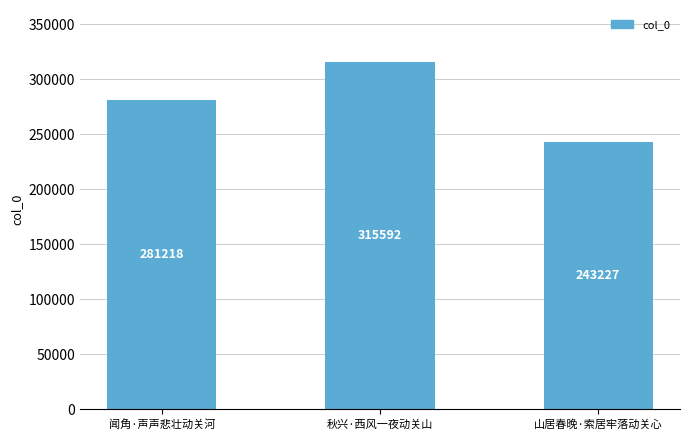

Reading left to right, what are all the values shown in this chart?

闻角·声声悲壮动关河=281218	秋兴·西风一夜动关山=315592	山居春晚·索居牢落动关心=243227